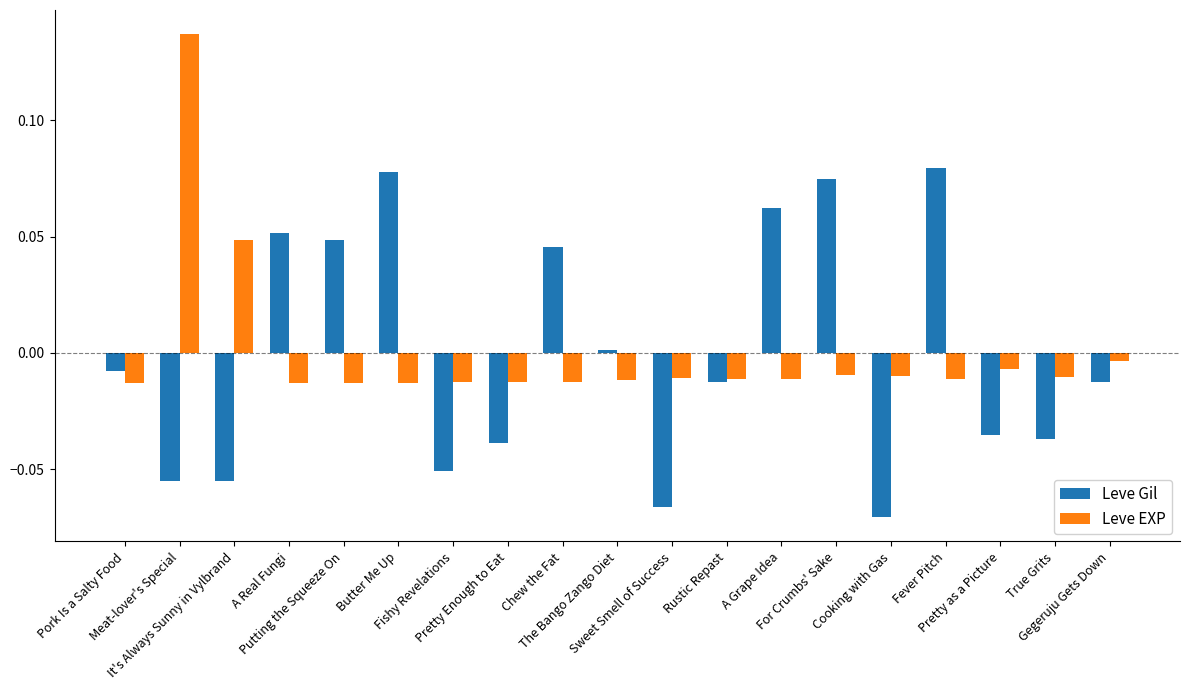

The value of Leve Gil at Butter Me Up is 0.0. True or false?

False